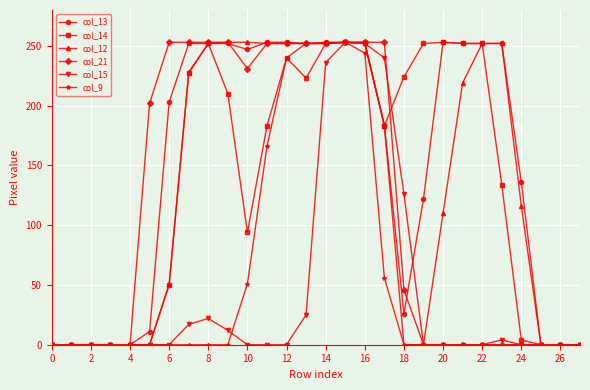

True or false: col_12 has more than 0 points higher than both neighbors.

True